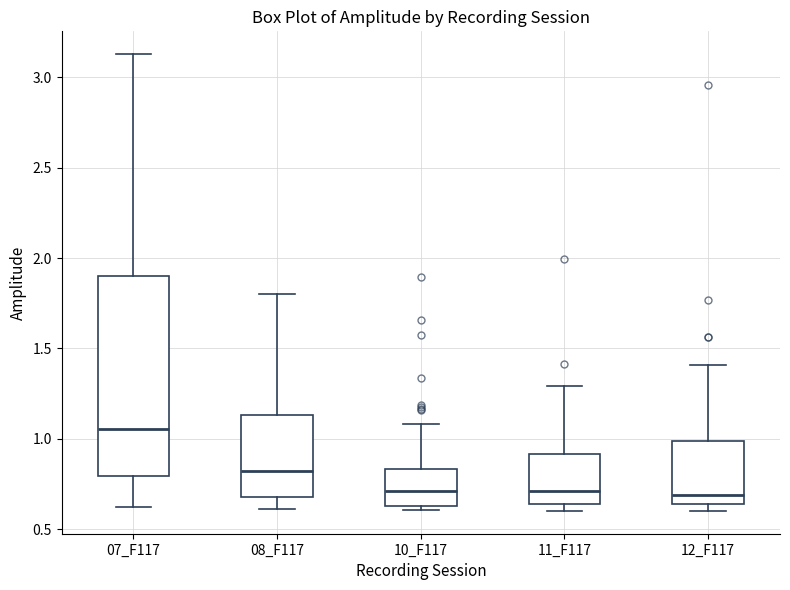

Where does the upper whisker of the box for 07_F117 end on the y-axis? The values are not printed on the chart, so give them approximately, as read against the axis.

3.15